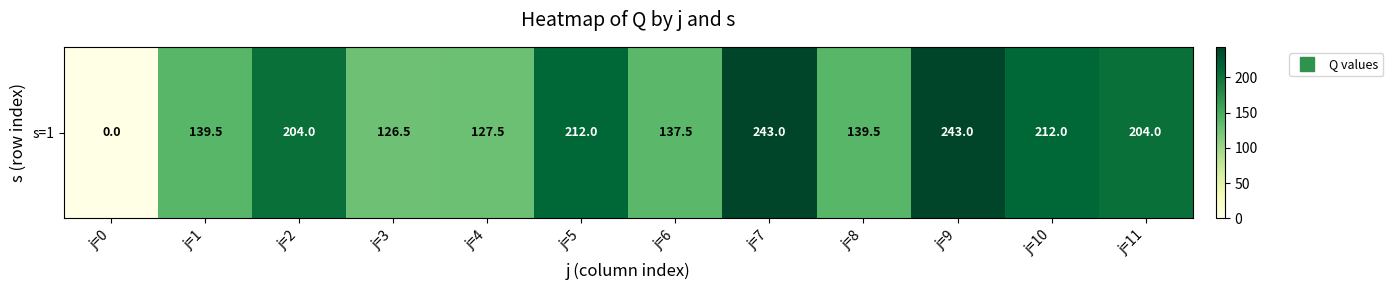

Reading left to right, extract all data points from this chart.

j=0=0.0	j=1=139.5	j=2=204.0	j=3=126.5	j=4=127.5	j=5=212.0	j=6=137.5	j=7=243.0	j=8=139.5	j=9=243.0	j=10=212.0	j=11=204.0